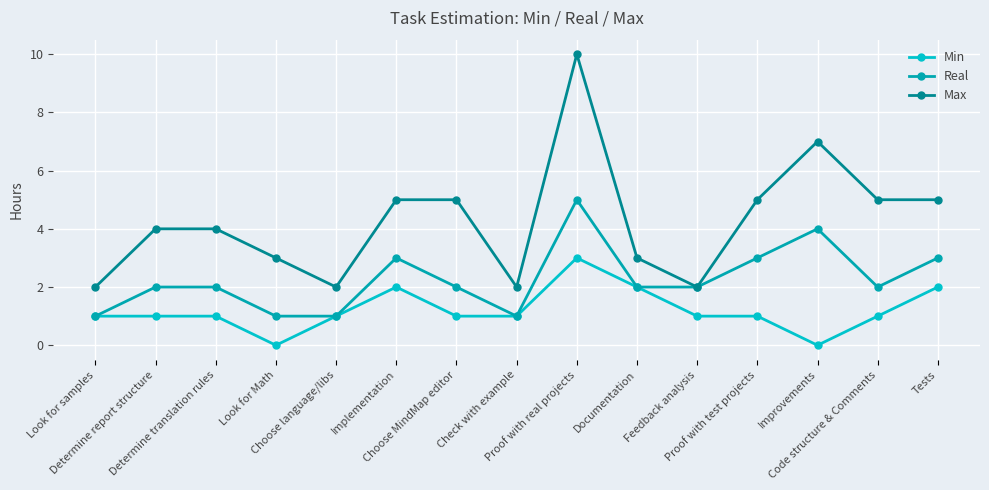

Reading right to left, what are all the values shown in this chart?

Min: 2	1	0	1	1	2	3	1	1	2	1	0	1	1	1
Real: 3	2	4	3	2	2	5	1	2	3	1	1	2	2	1
Max: 5	5	7	5	2	3	10	2	5	5	2	3	4	4	2